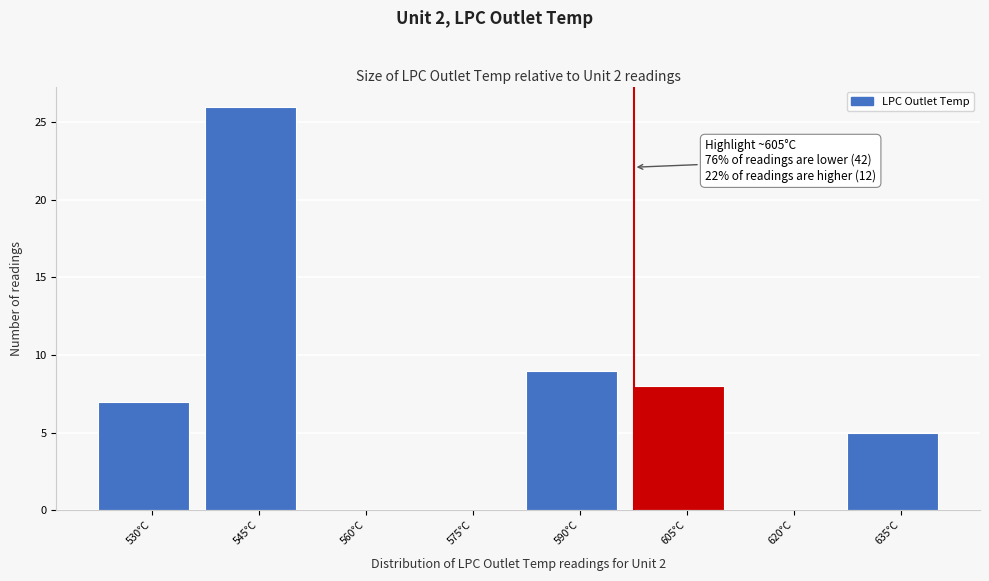

Reading left to right, transcribe all the data shown in this chart.

530°C=7	545°C=26	560°C=0	575°C=0	590°C=9	605°C=8	620°C=0	635°C=5